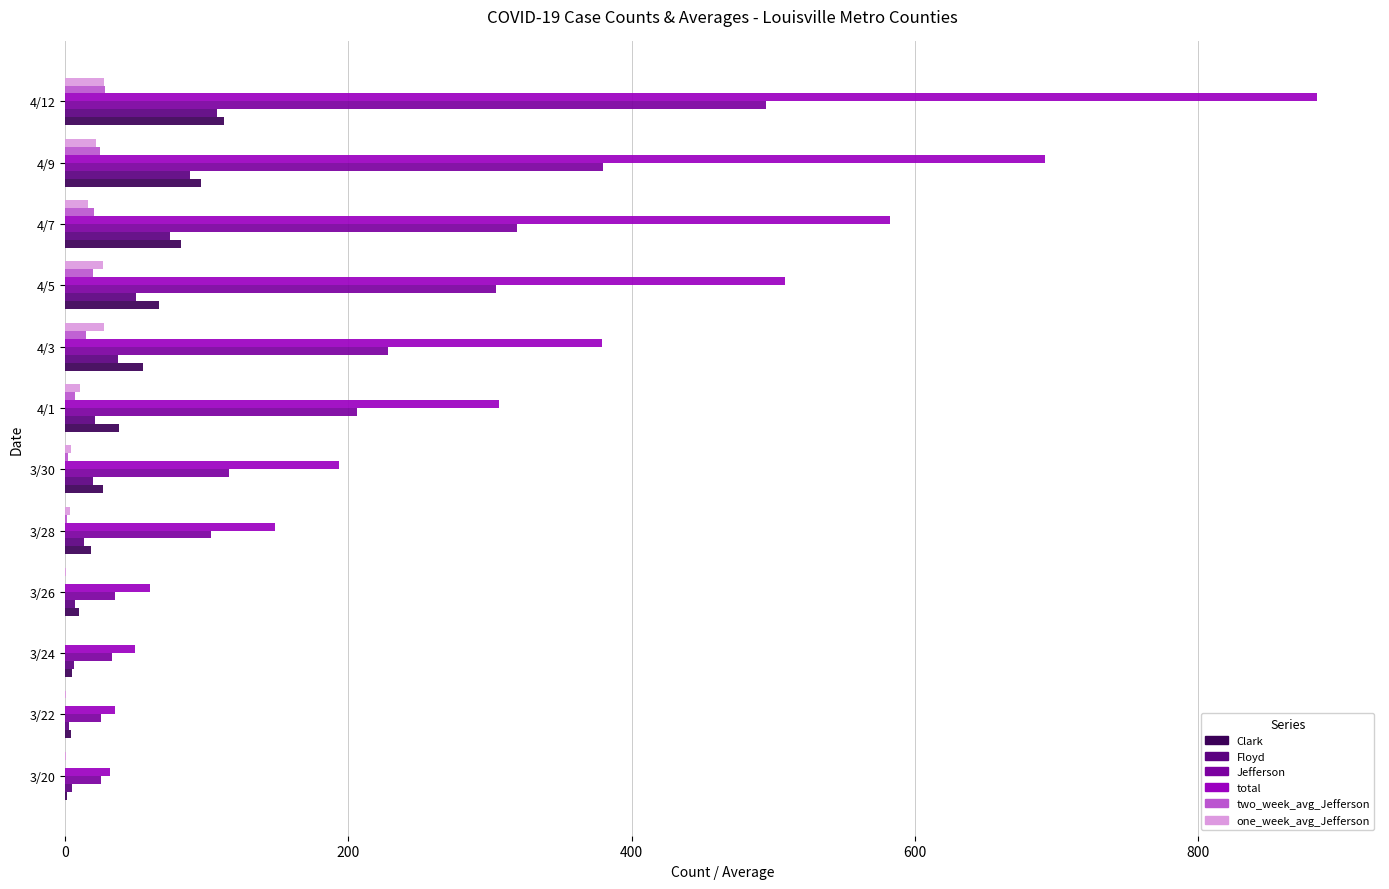

Where is Jefferson nearest to the value 260?

4/3